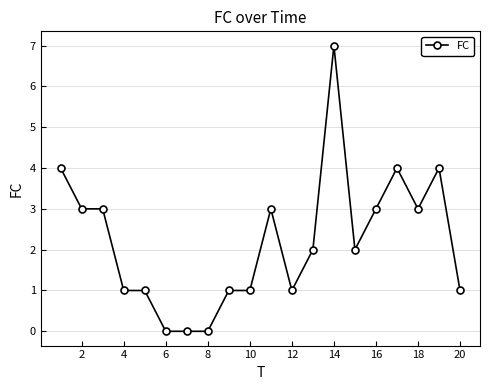

What is the value of the 13th point from the left?

2